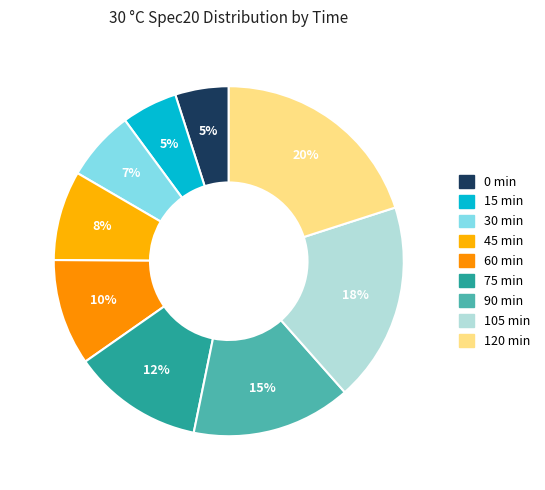

Is there a majority slice in this chart?

No